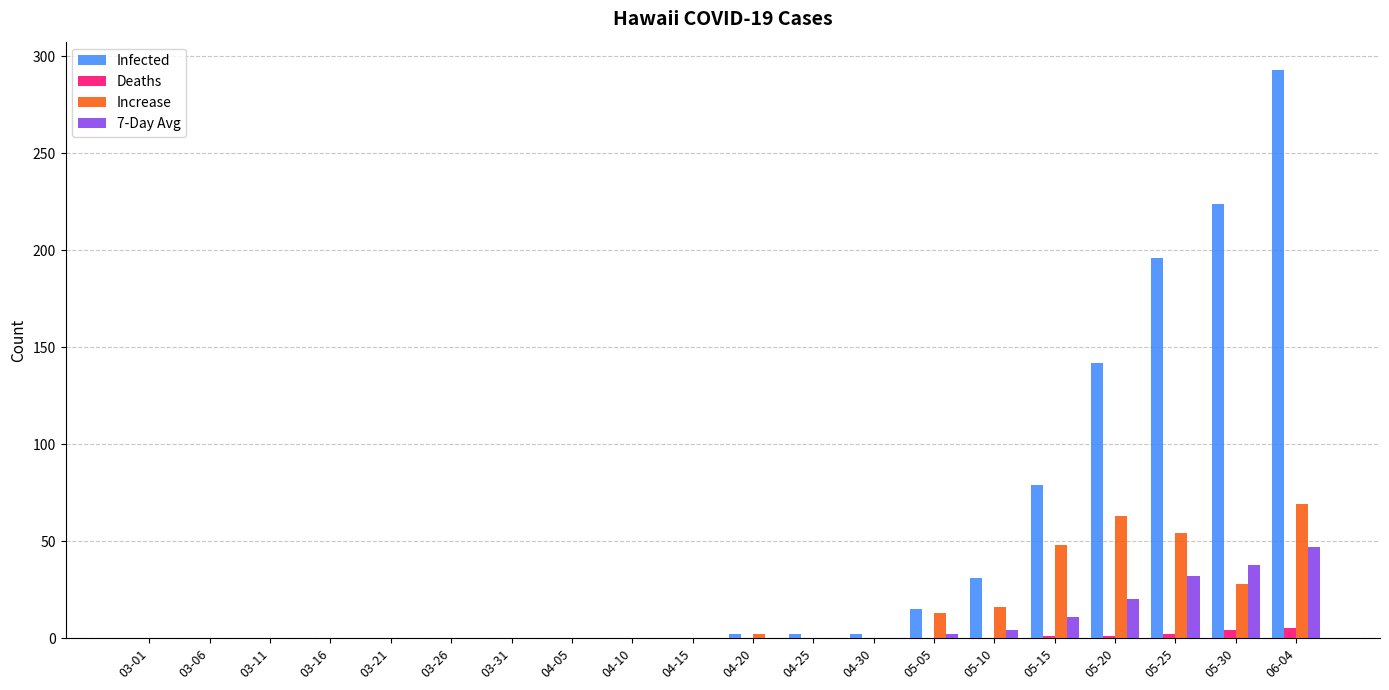

Are the bars grouped side by side (vs. stacked)?

Yes